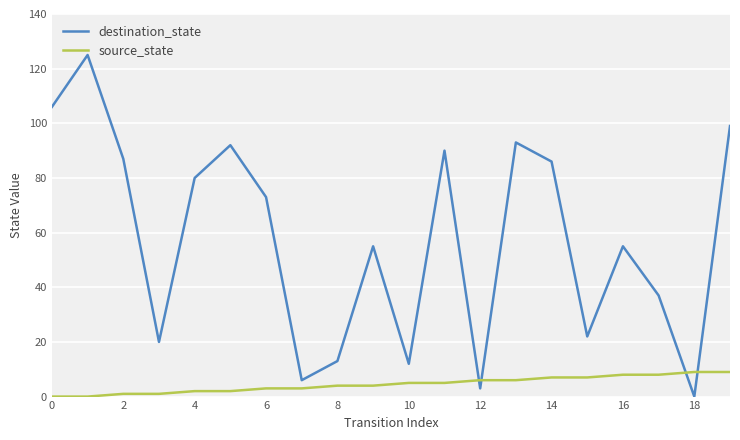

What is the difference between the maximum and minimum values in the destination_state series?

125